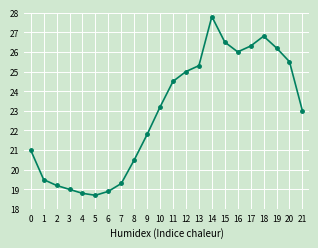

Between 1 and 10, which is larger?

10